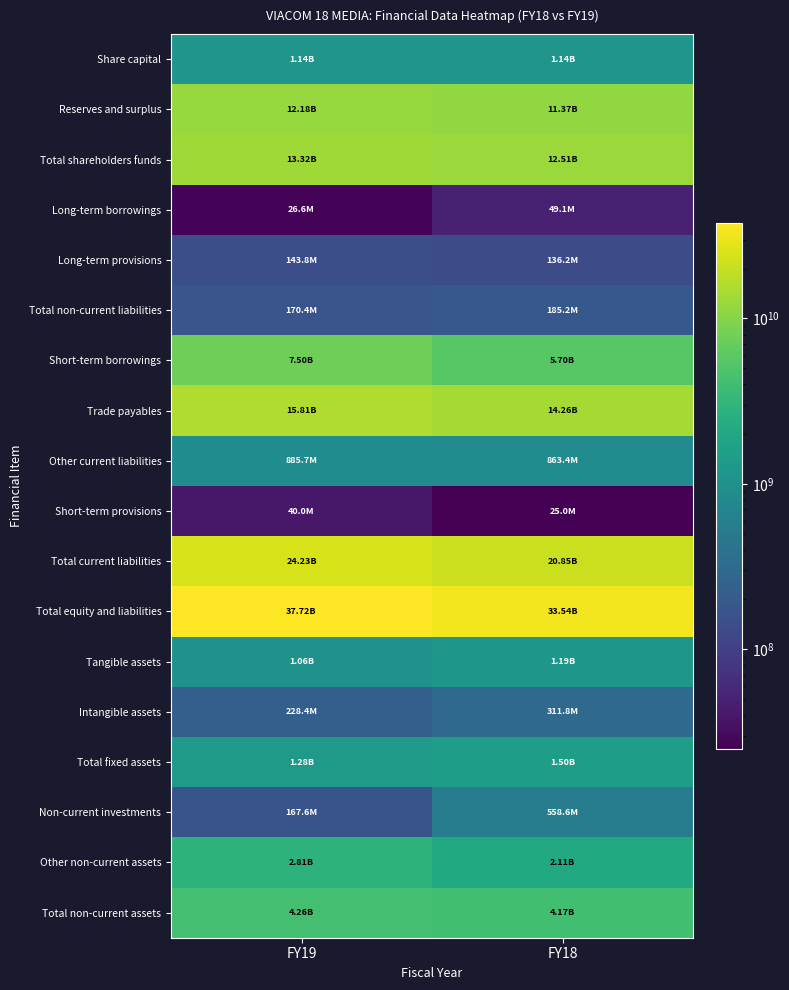

What is the spread (max minus min) of values at FY19?

37695080000